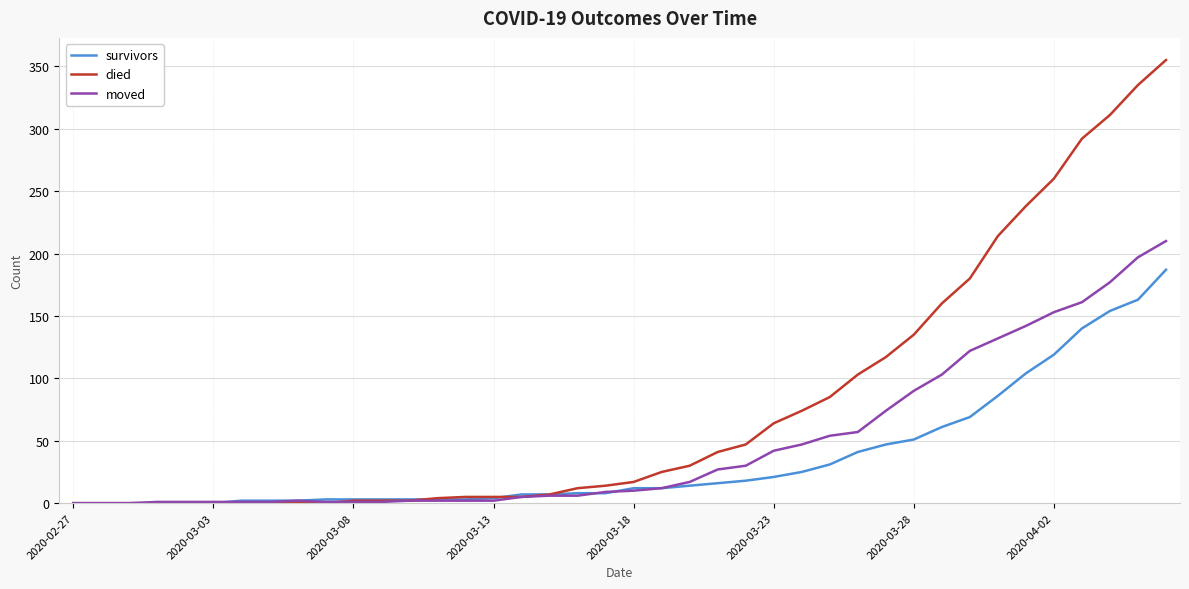

True or false: survivors and died intersect in this chart.

True